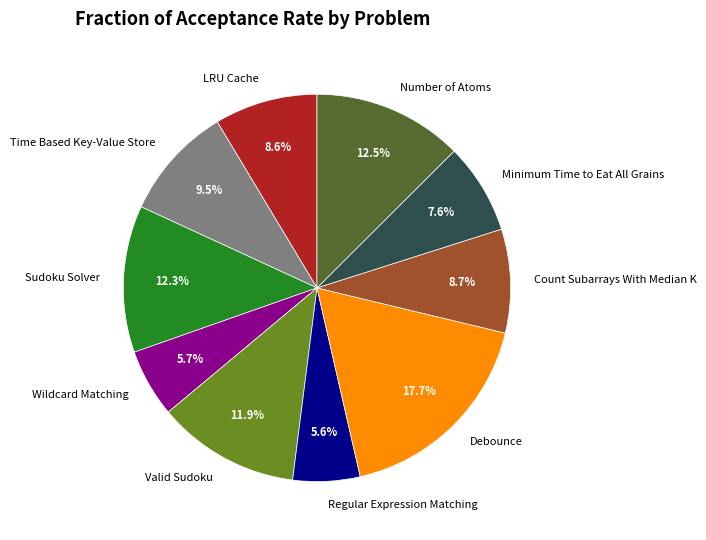

Between Number of Atoms and Time Based Key-Value Store, which is larger?

Number of Atoms